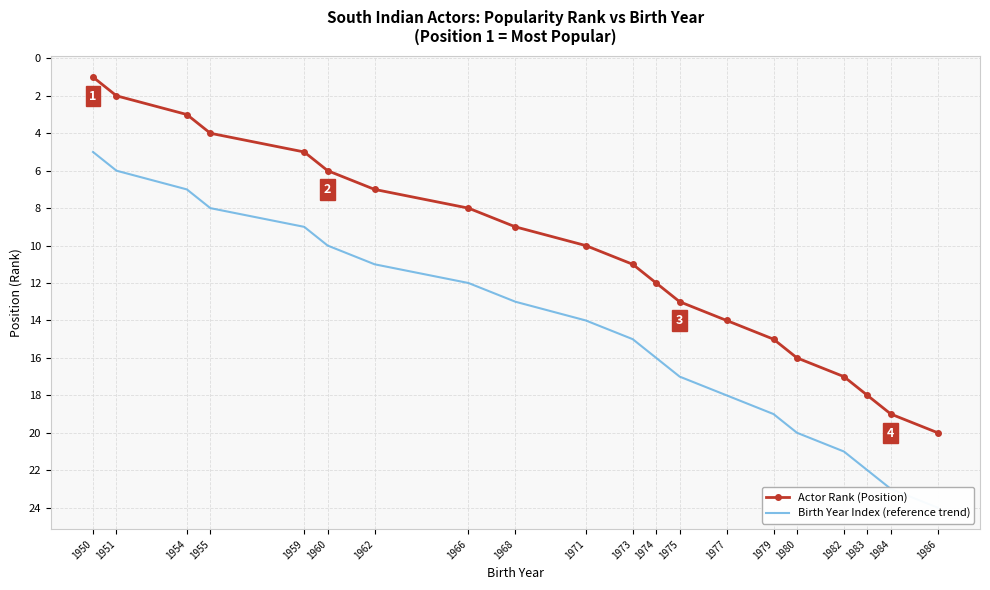

At 1959, list the series in order from largest to smallest.

Birth Year Index (reference trend), Actor Rank (Position)